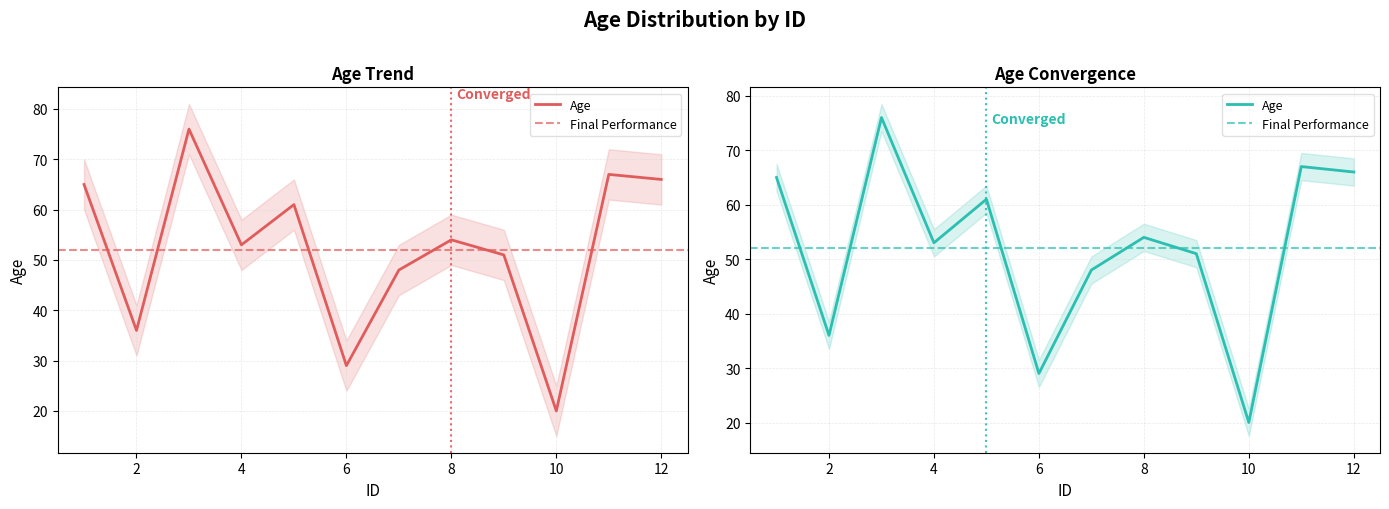

Where does the data first go above 54?

1